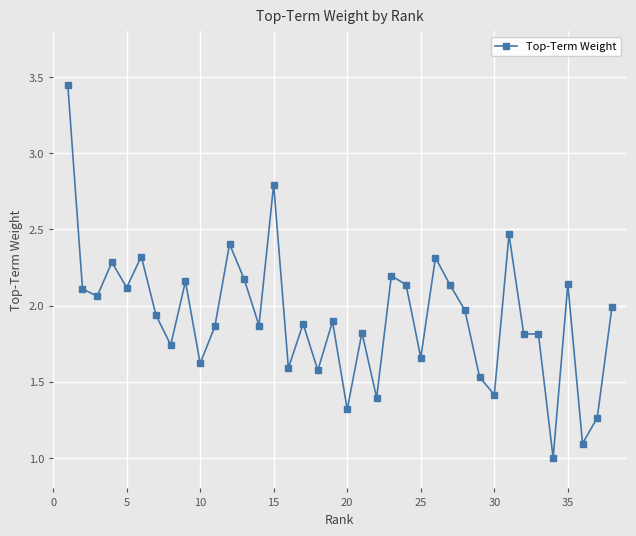

What is the value of the 15th point from the left?

2.8